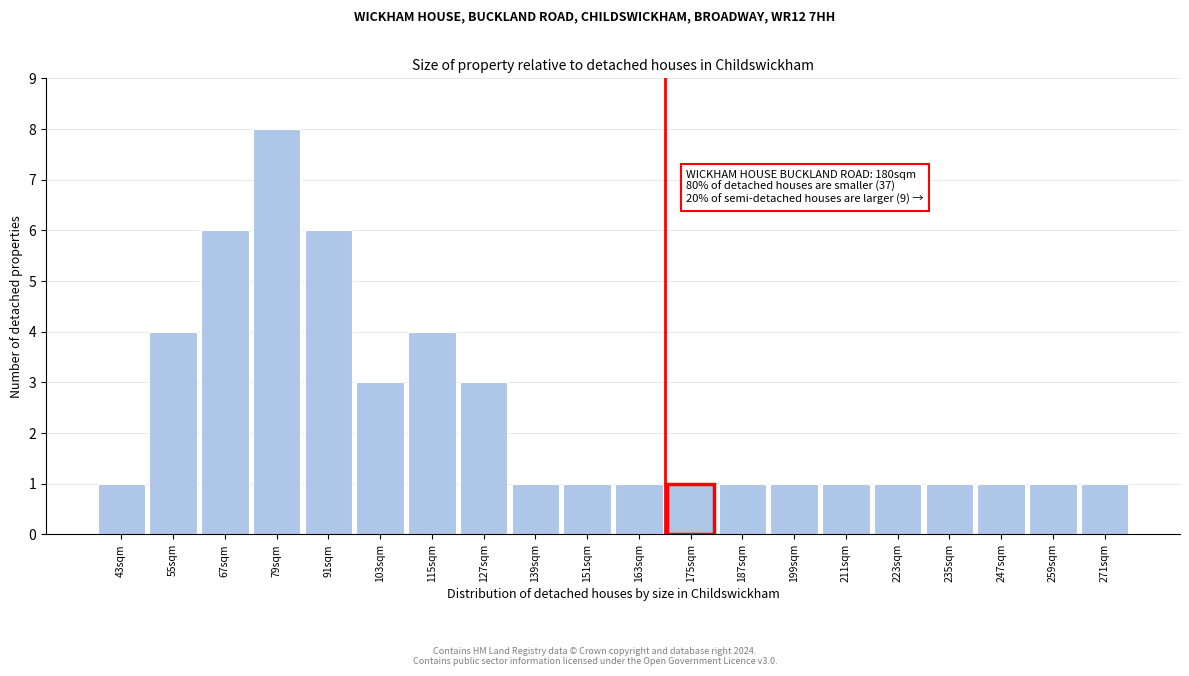

Reading left to right, extract all data points from this chart.

1	4	6	8	6	3	4	3	1	1	1	1	1	1	1	1	1	1	1	1